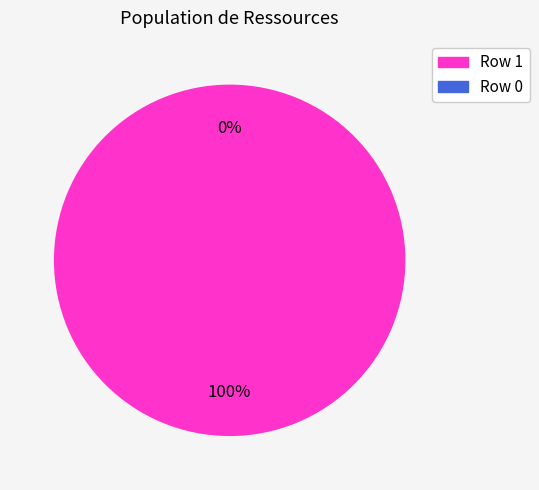

To the nearest percent, what is the combined percentage of Row 0 and Row 1?

100%